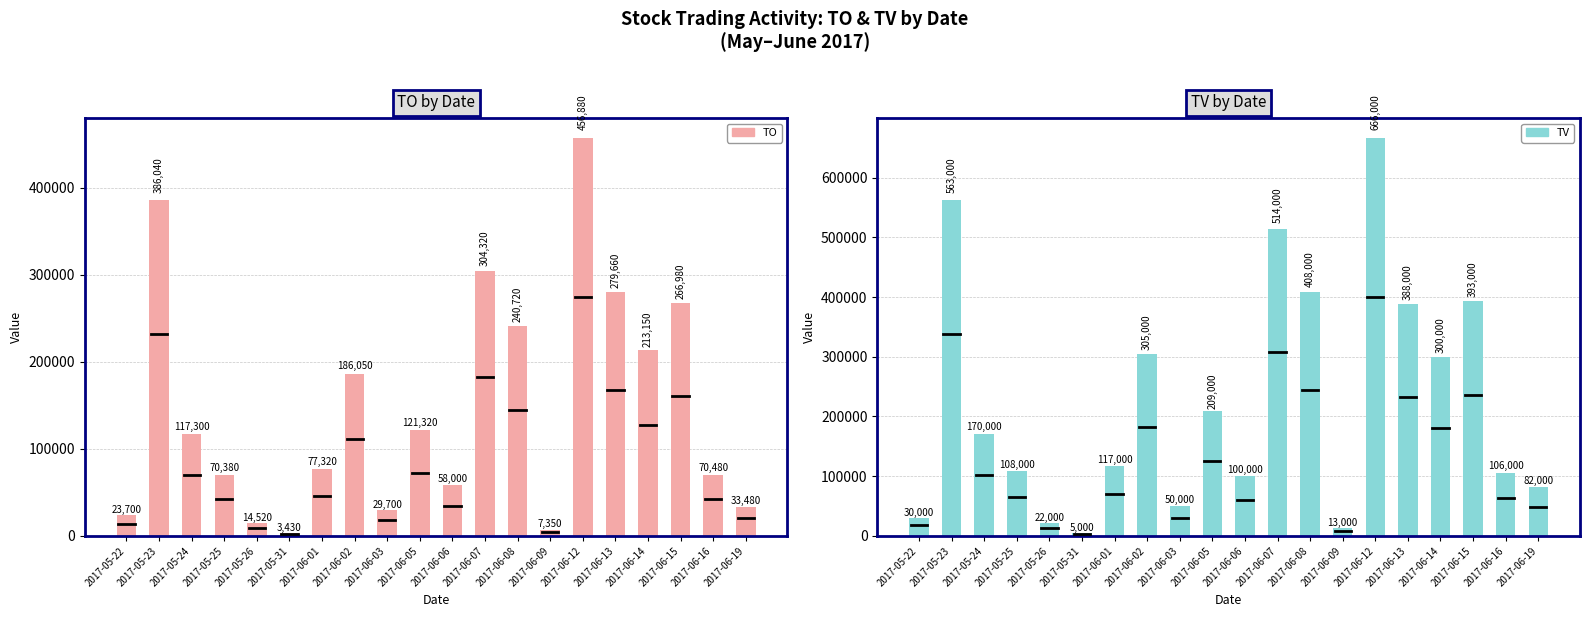

List the labels in order of TV value, largest first.

2017-06-12, 2017-05-23, 2017-06-07, 2017-06-08, 2017-06-15, 2017-06-13, 2017-06-02, 2017-06-14, 2017-06-05, 2017-05-24, 2017-06-01, 2017-05-25, 2017-06-16, 2017-06-06, 2017-06-19, 2017-06-03, 2017-05-22, 2017-05-26, 2017-06-09, 2017-05-31